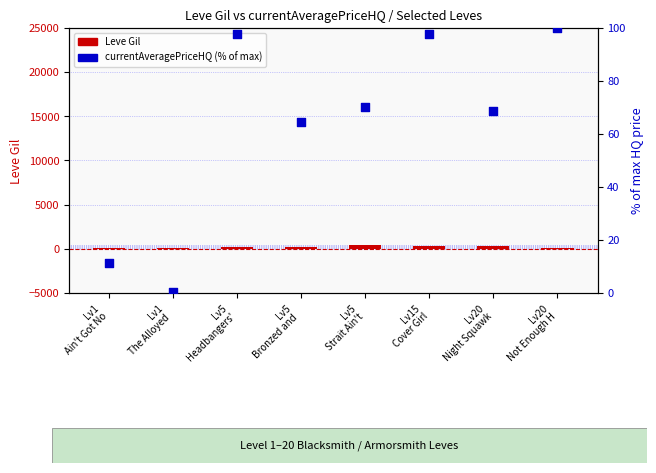

At how many categories does at least one series exceed 333?

1